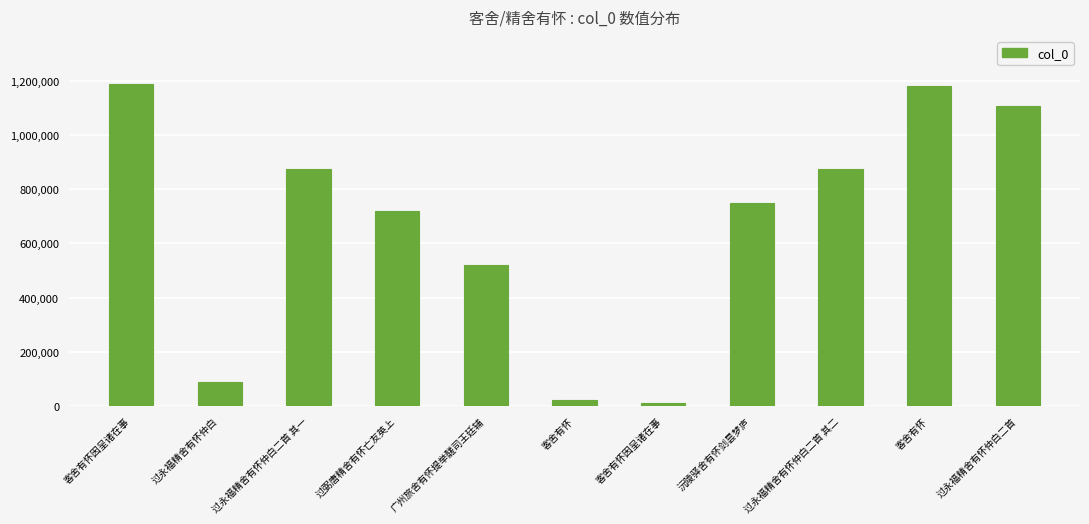

How many bars are there in total?

11